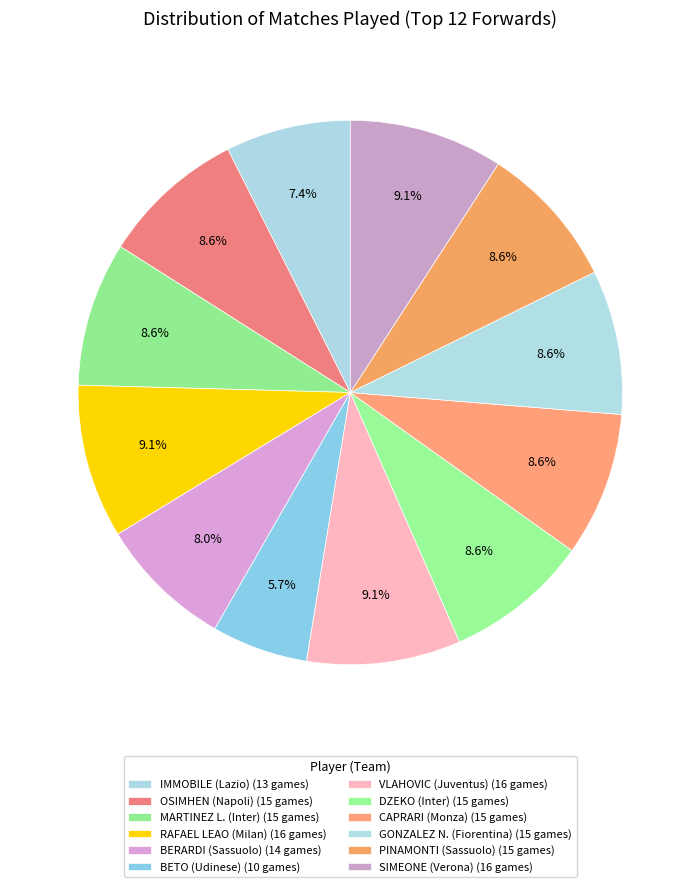

Count the number of slices in the pie.

12